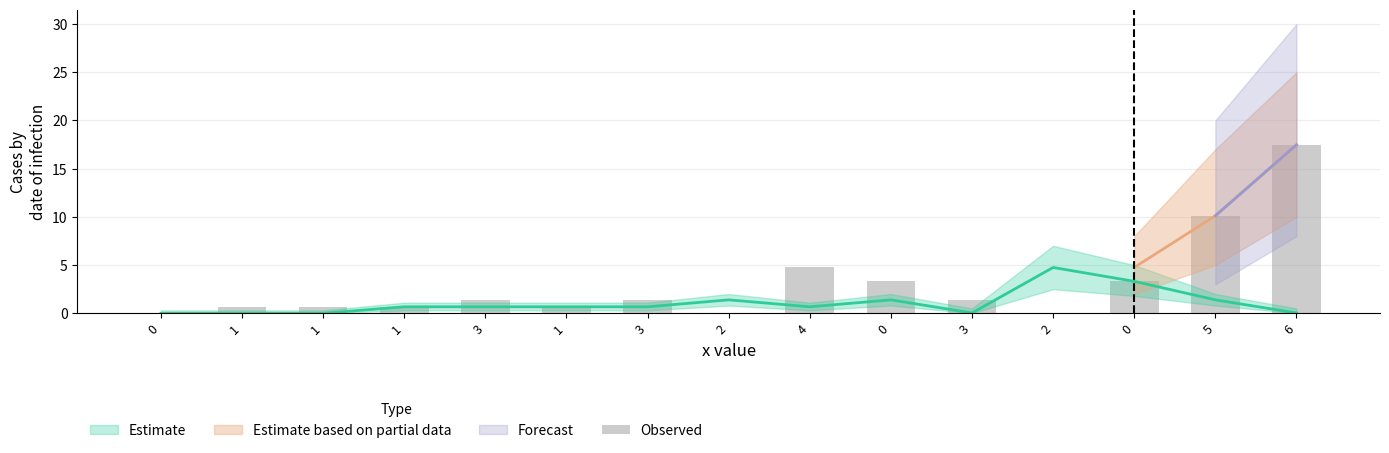

What is the label of the 8th bar from the right?

2